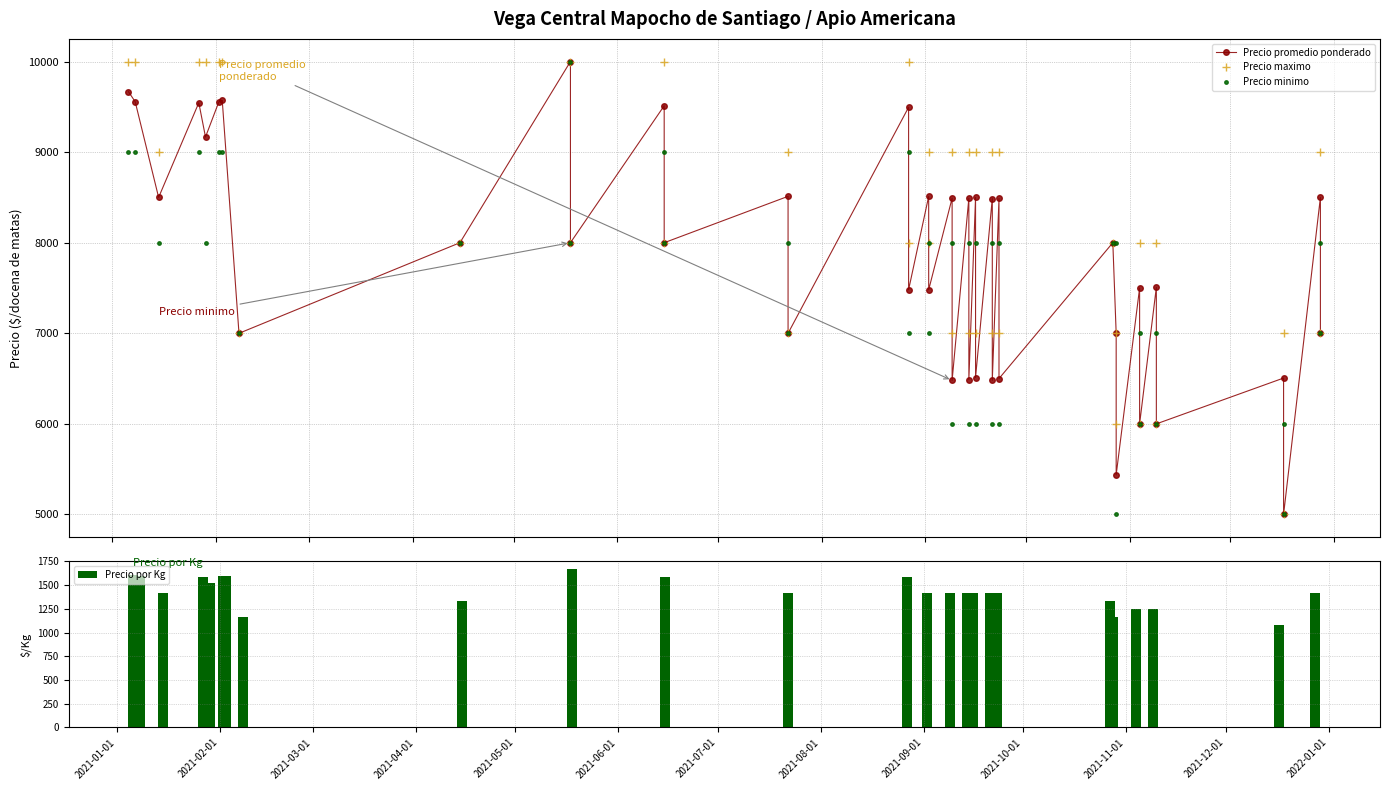

At which label does Precio promedio ponderado first exceed 8000?

2021-01-01